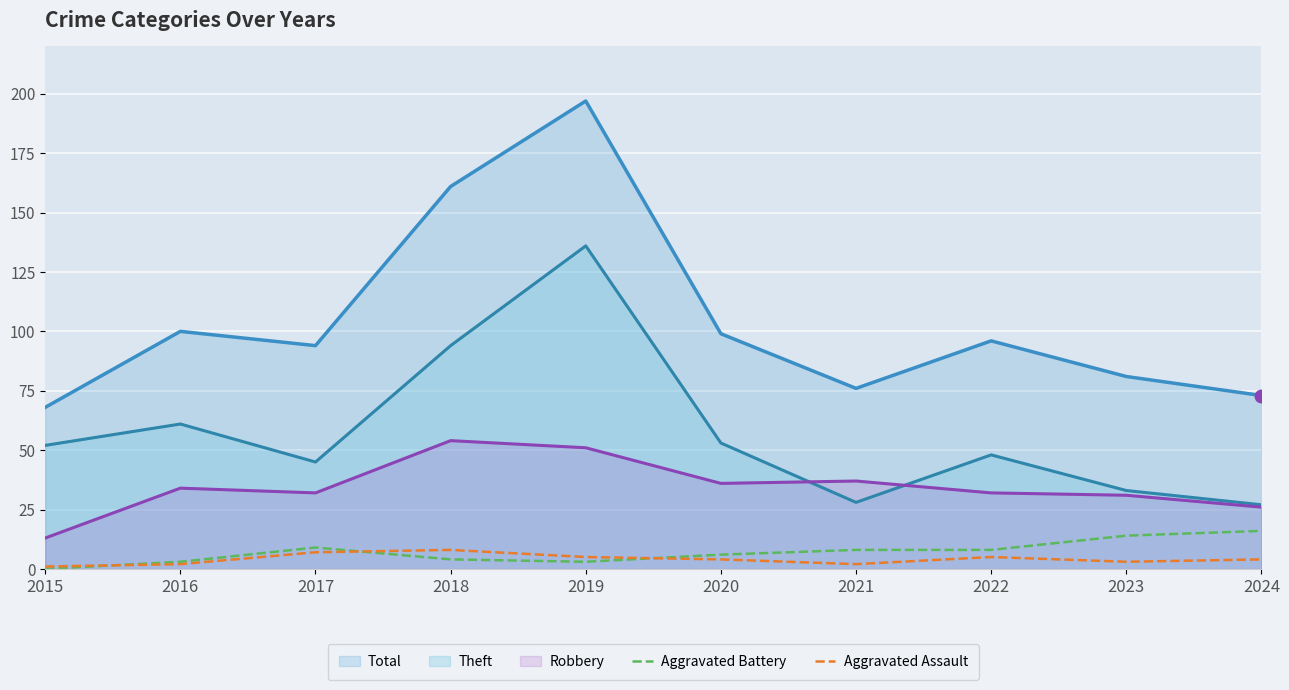

Is it true that Aggravated Battery equals 8 at 2022?

True